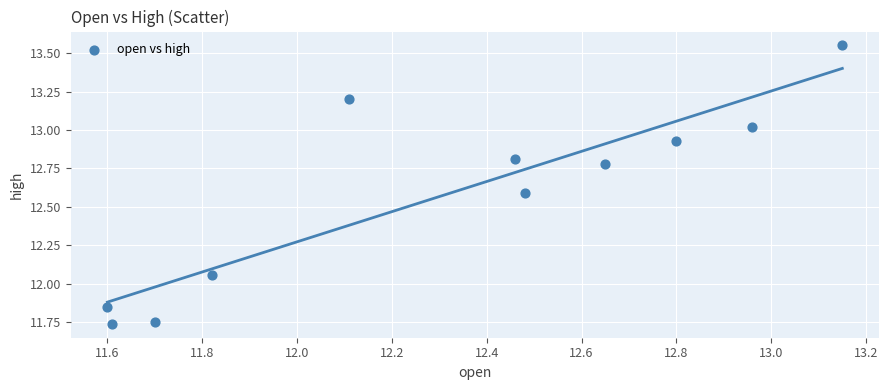

What is the average Y value?

12.6